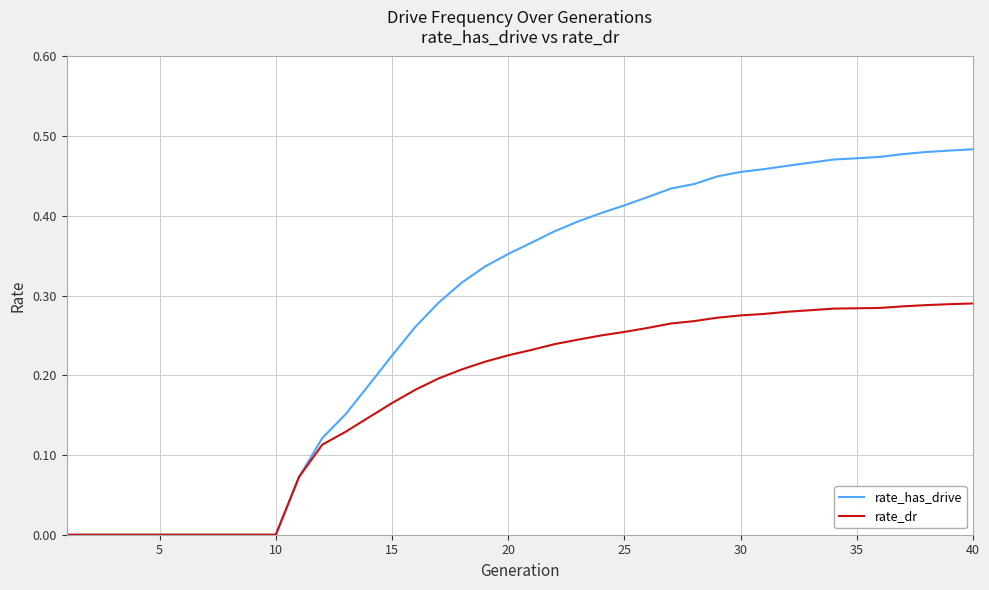

Which series has the widest spread of values?

rate_has_drive